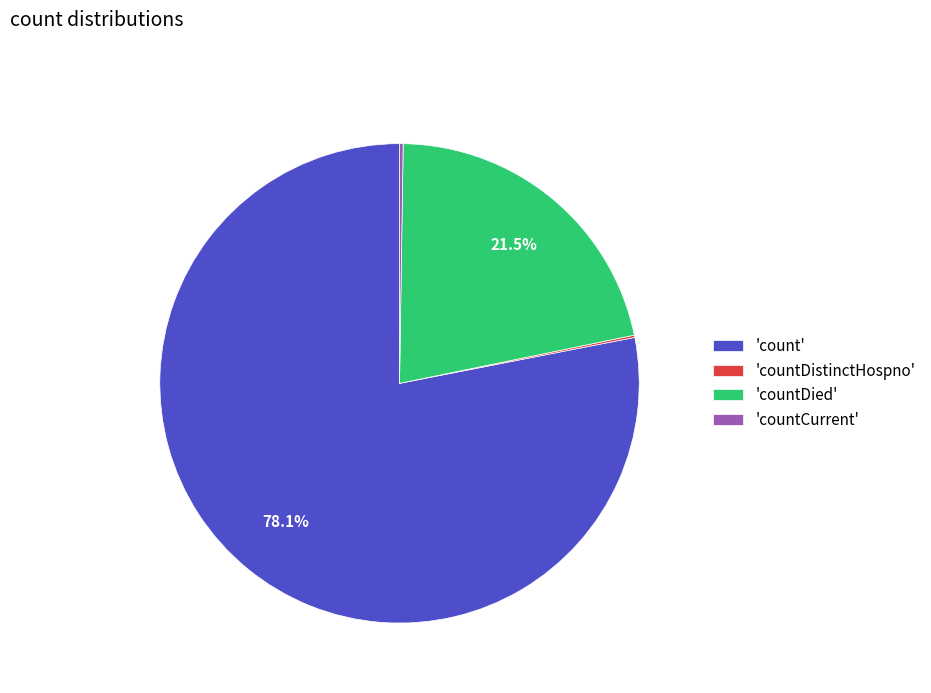

What is the largest slice in the pie chart?

'count'